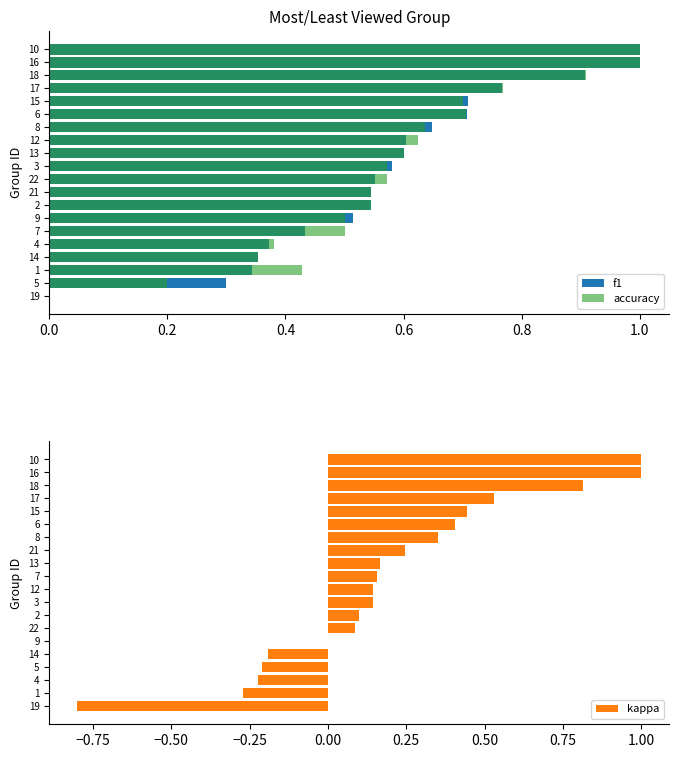

What is the sum of all kappa values?

3.9